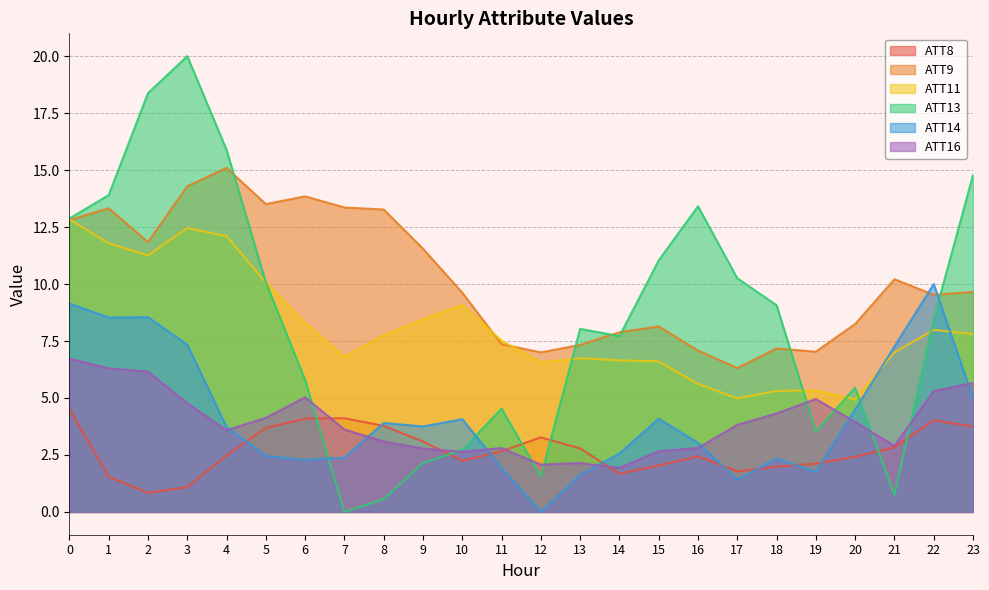

Which series has the largest range (max minus min)?

ATT13